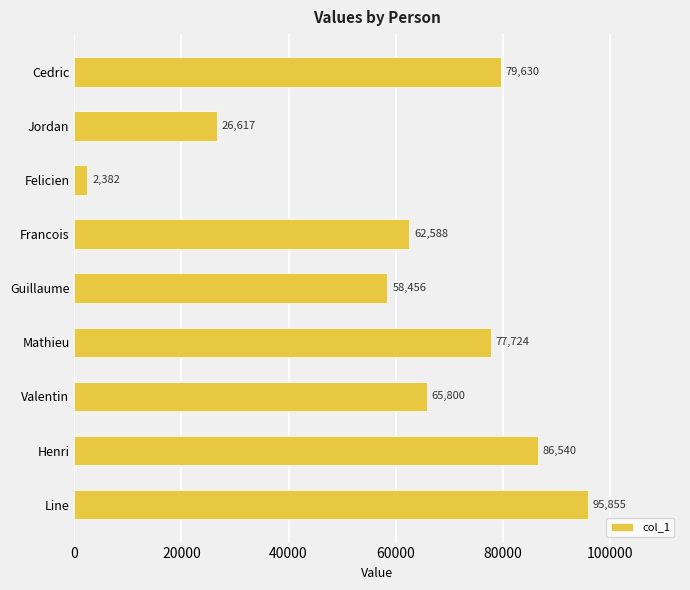

What is the difference between the second highest and minimum values?

84158